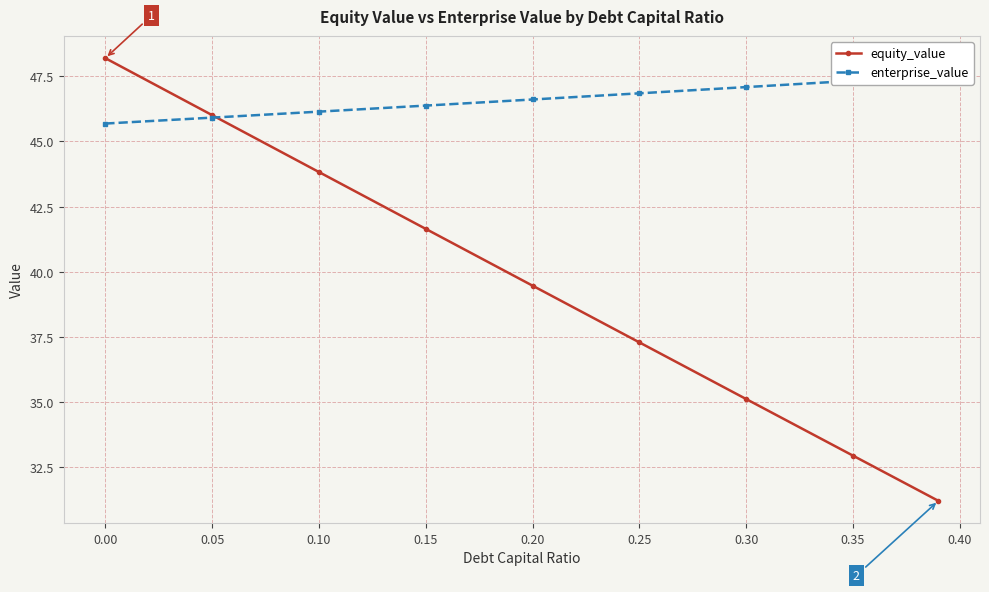

How many intersections are there between equity_value and enterprise_value?

1